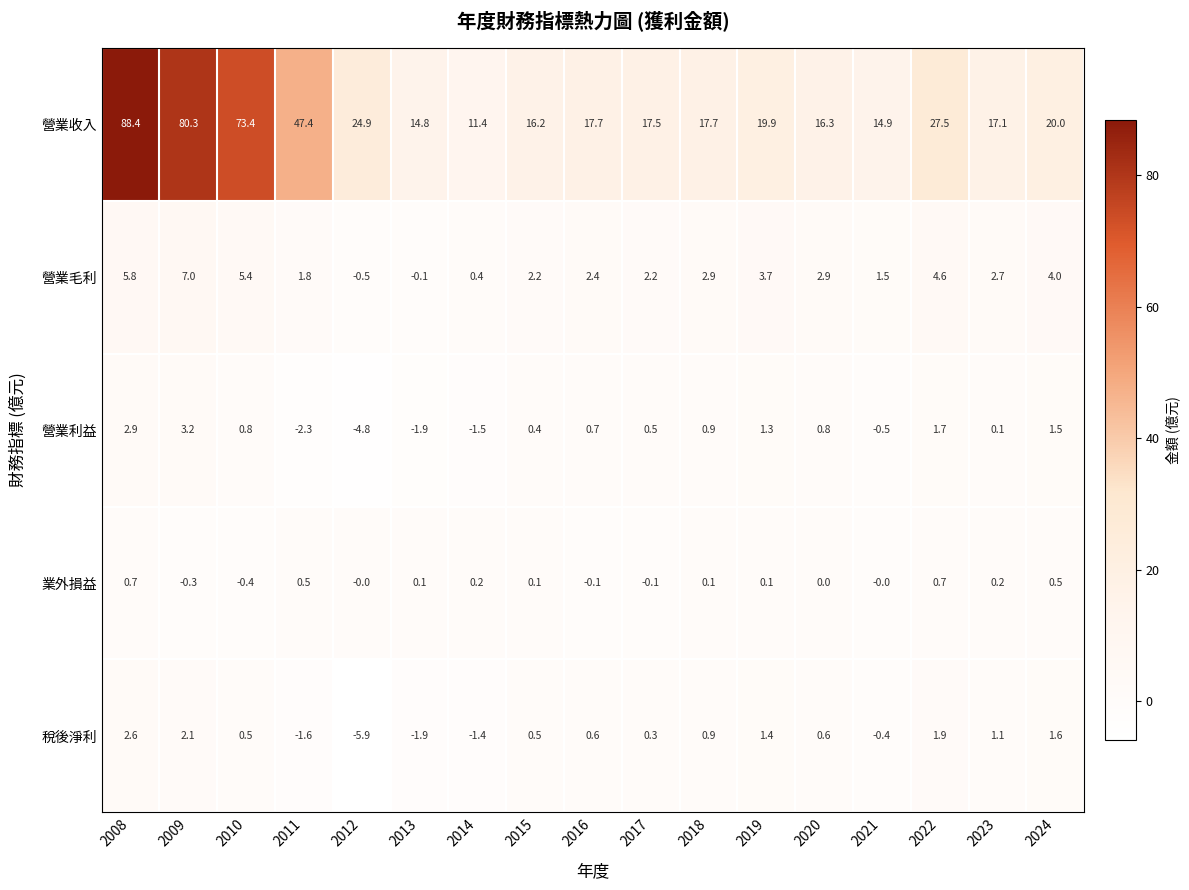

True or false: 營業毛利 has a value of 2.7 at 2023.

True